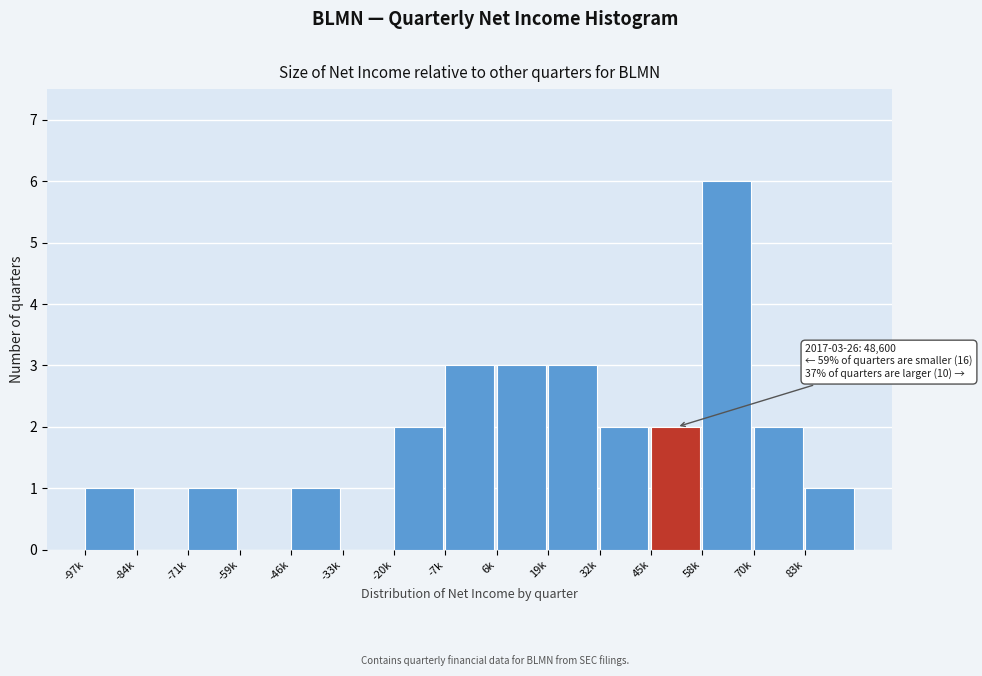

Reading left to right, list all the values displayed in this chart.

-97k=1	-84k=0	-71k=1	-59k=0	-46k=1	-33k=0	-20k=2	-7k=3	6k=3	19k=3	32k=2	45k=2	58k=6	70k=2	83k=1